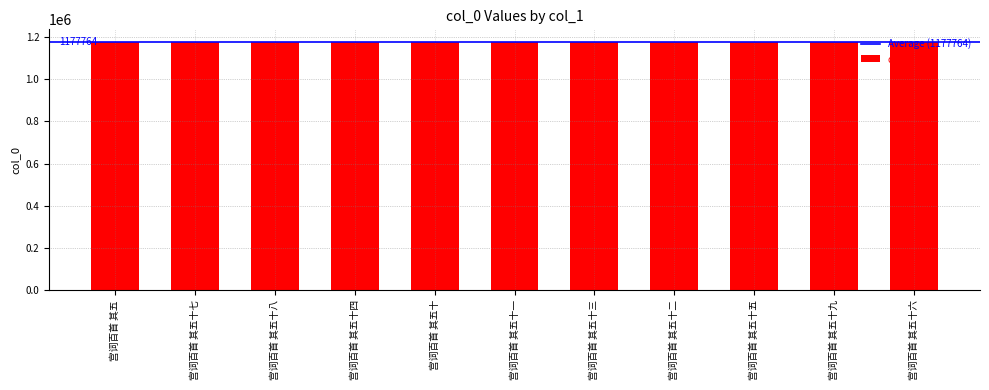

True or false: the data shows 1177764 at 宫词百首 其五十.

True